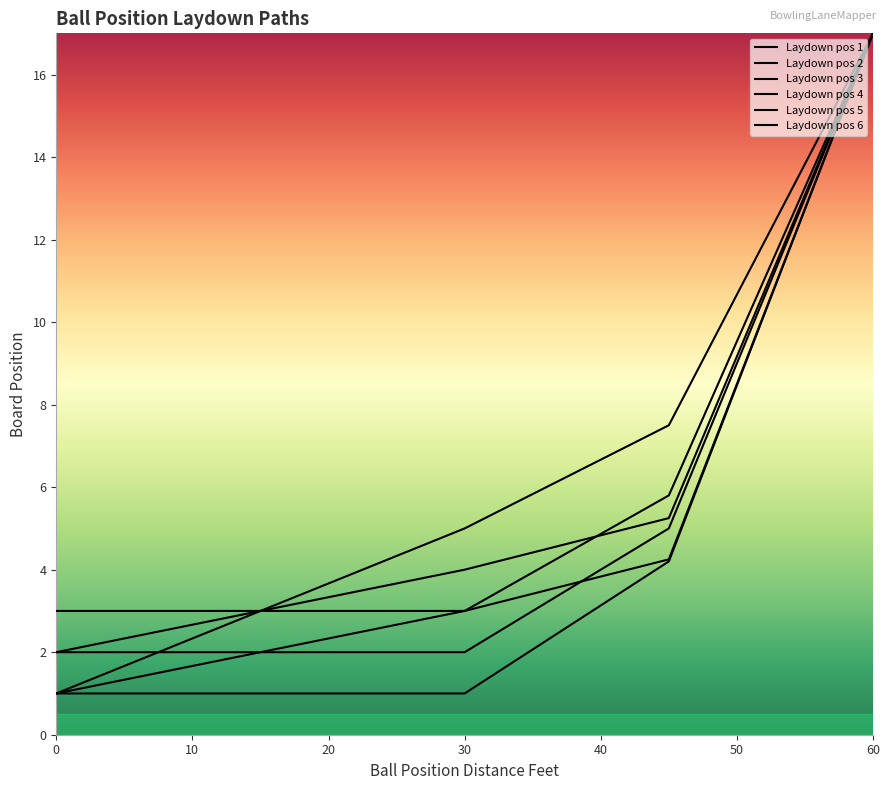

Is the value of Laydown pos 6 at 3.75 greater than the value of Laydown pos 4 at 30?

No